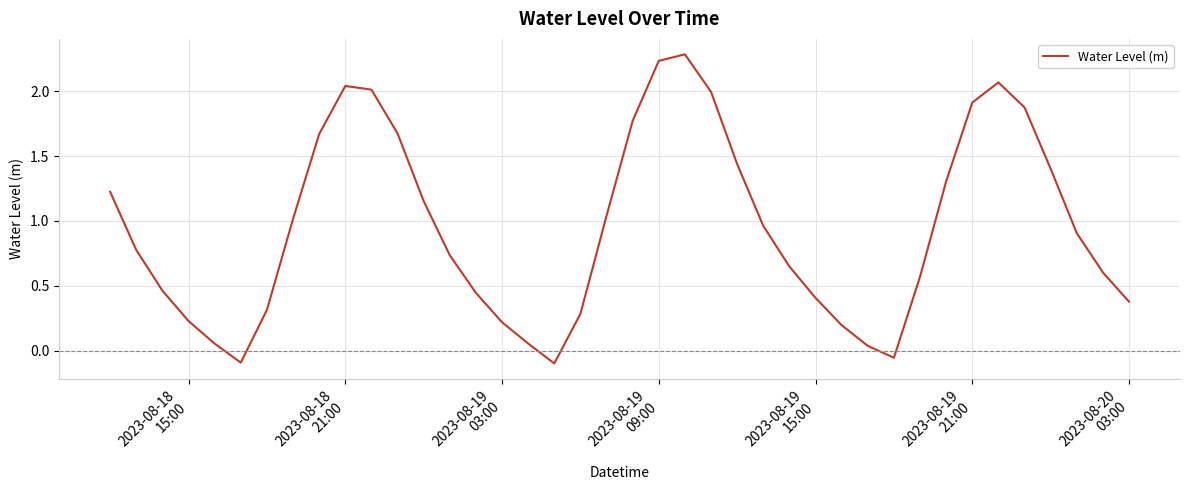

What is the difference between the maximum and minimum values?

2.4